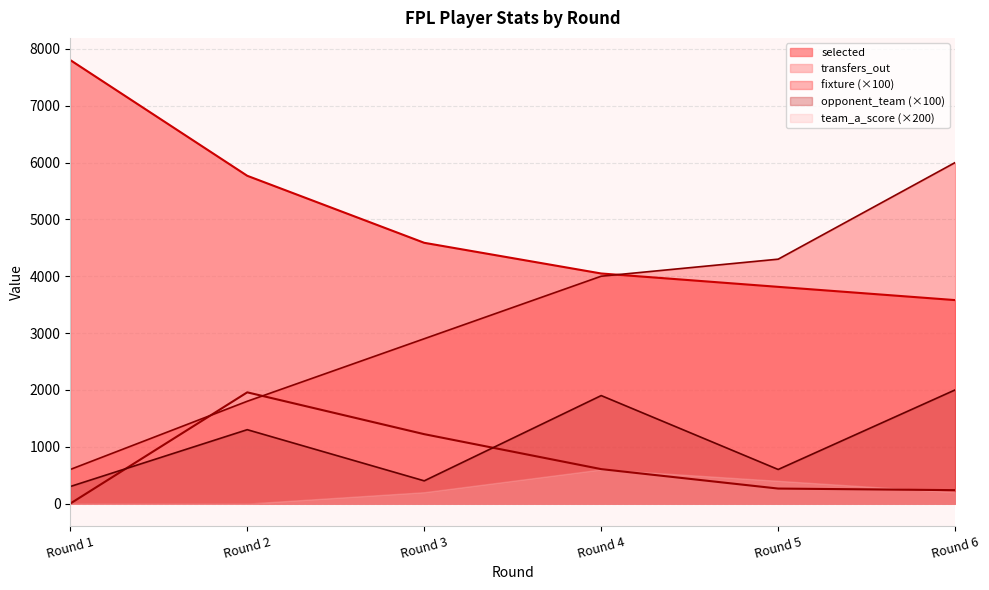

What is the sum of the fixture values at Round 1 and Round 4?

4600